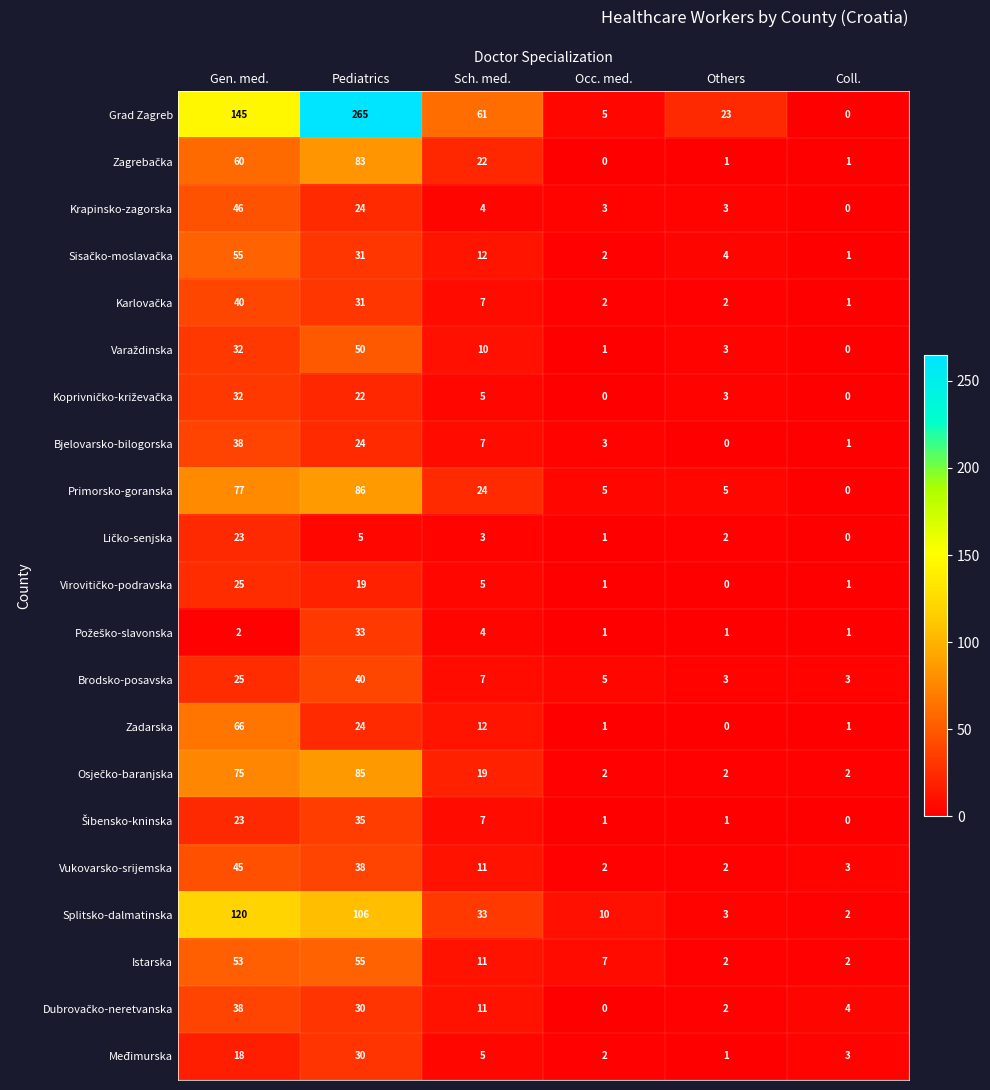

What is the sum of all Krapinsko-zagorska values?

80